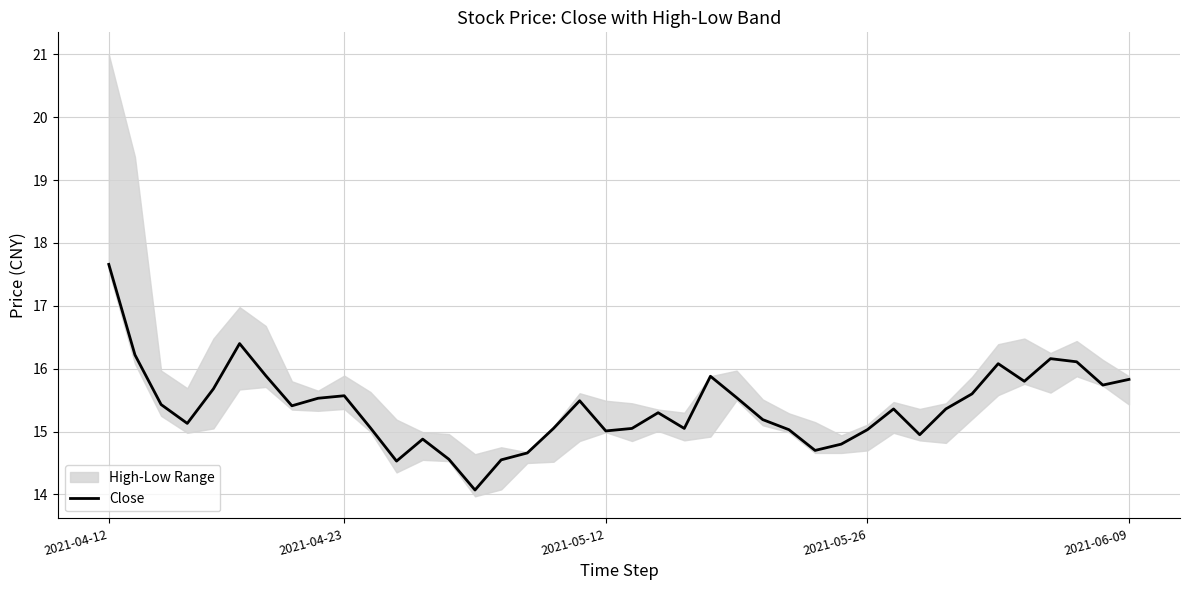

What is the approximate value at 7?

15.4